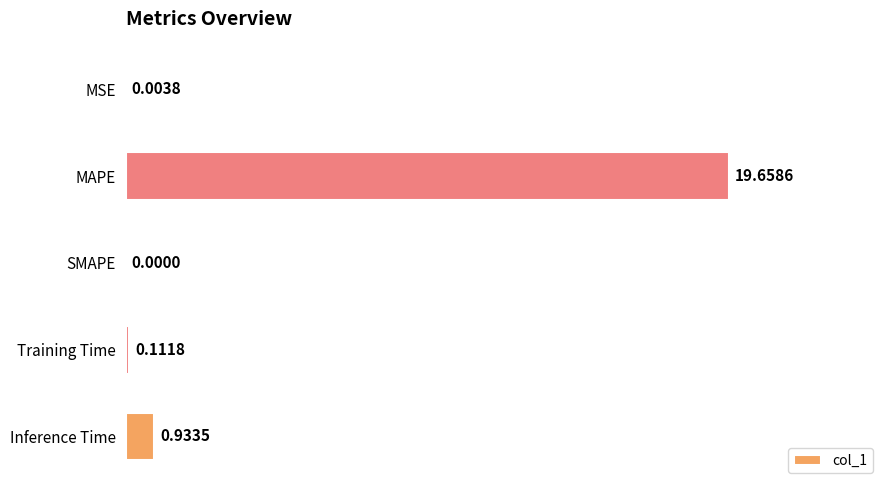

What is the average value?

4.1